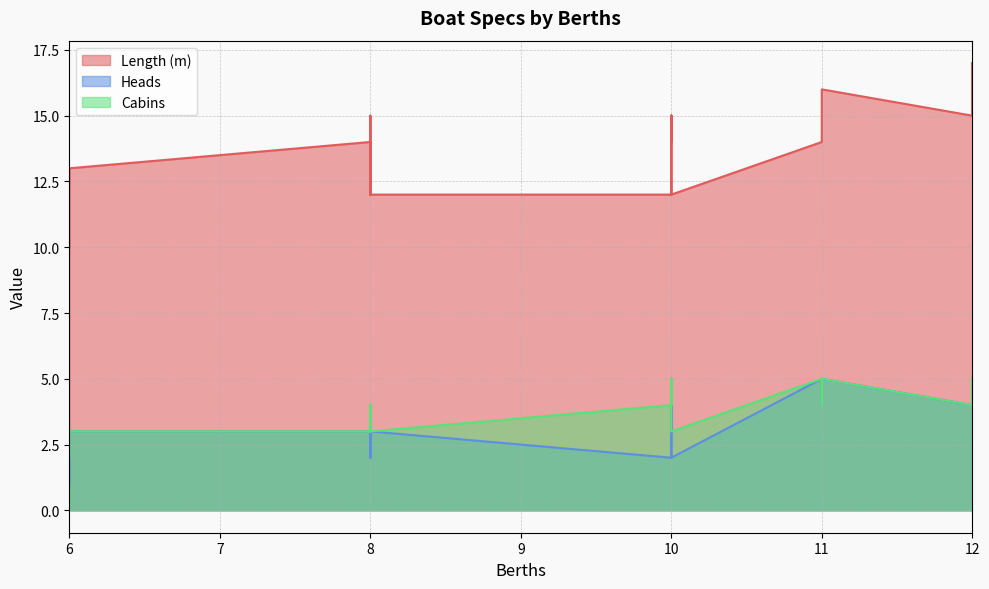

Is it true that Heads equals 3 at 6?

True